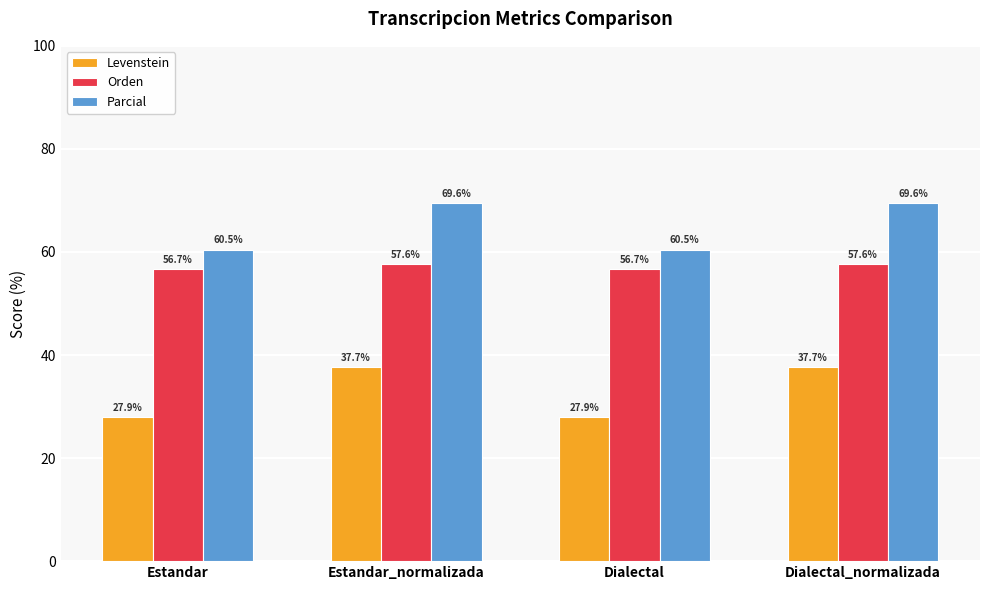

Is it true that Levenstein equals 67.9 at Dialectal_normalizada?

False